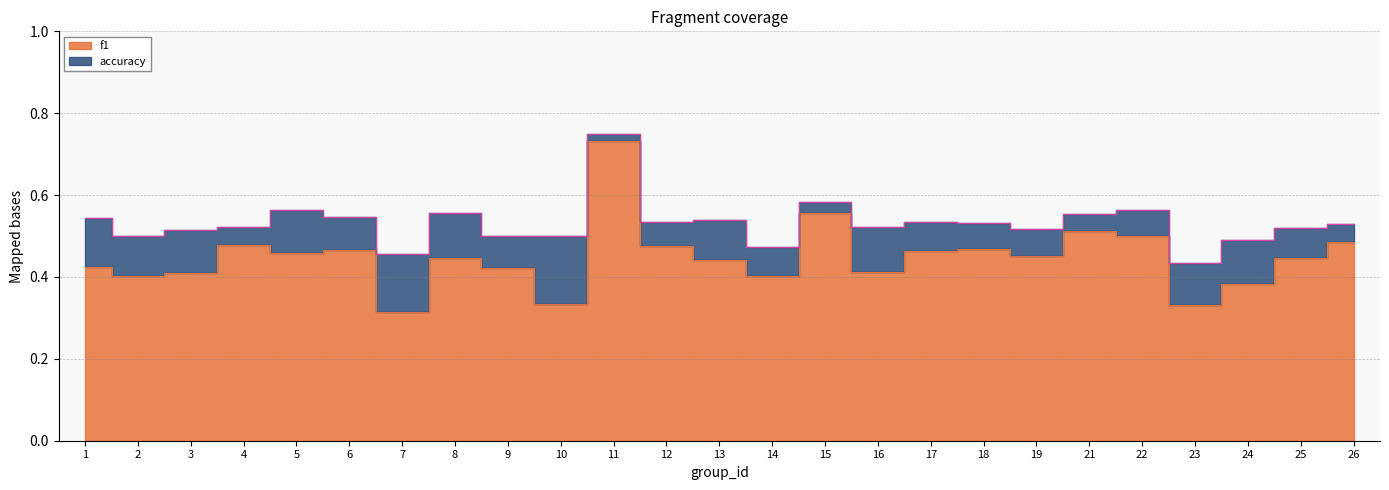

How many interior local valleys does the f1 series have?

8